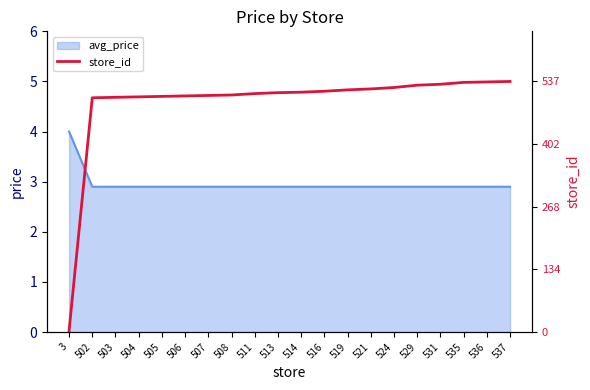

What is the minimum value for avg_price?

2.9